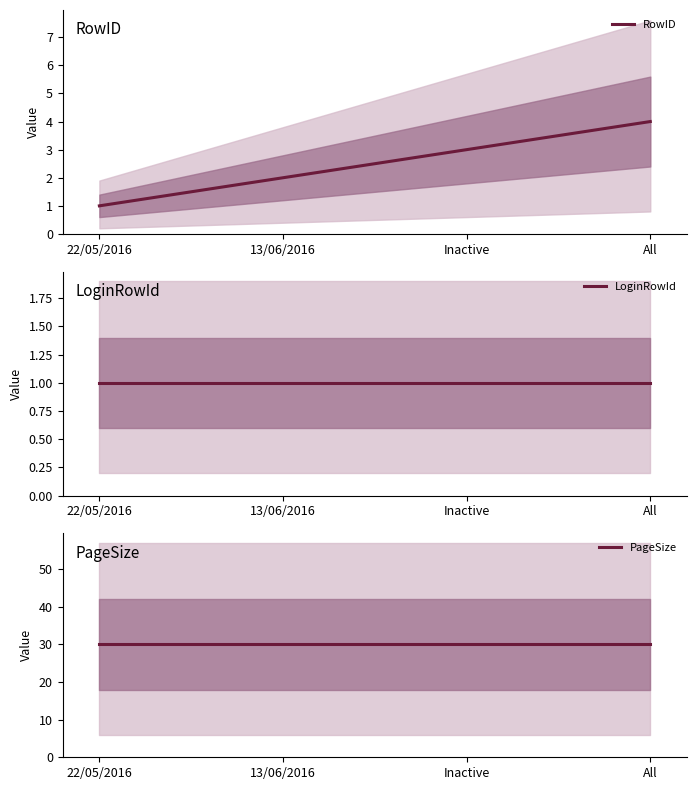

Rank the categories by RowID value from highest to lowest.

All, Inactive, 13/06/2016, 22/05/2016